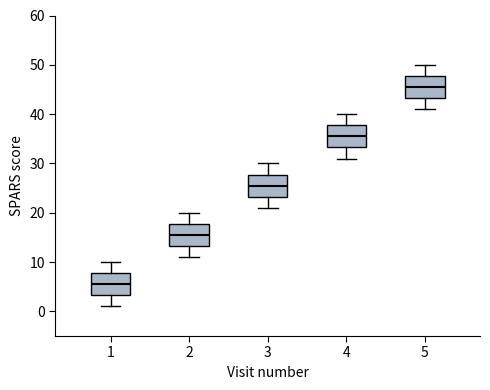

Reading left to right, transcribe this box plot: for each box, give where its median line is, the range the box spans, and where its two whiskers end, as read against the y-axis. The values are not printed on the chart, so give them approximately, as read against the axis.

1: median 6, box 3 to 8, whiskers 1 to 10
2: median 16, box 13 to 18, whiskers 11 to 20
3: median 26, box 23 to 28, whiskers 21 to 30
4: median 36, box 33 to 38, whiskers 31 to 40
5: median 46, box 43 to 48, whiskers 41 to 50